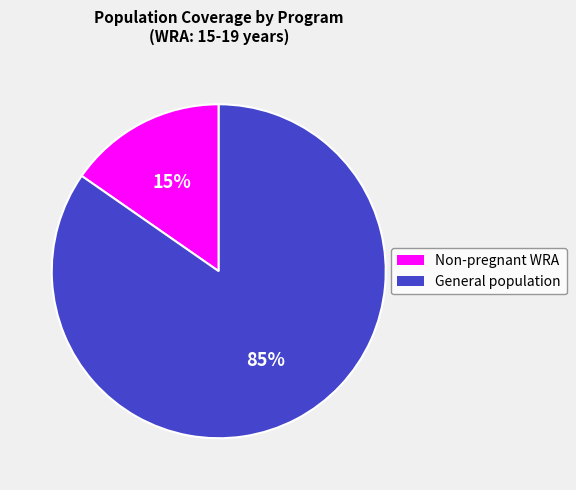

Is there any slice that represents more than half of the pie?

Yes